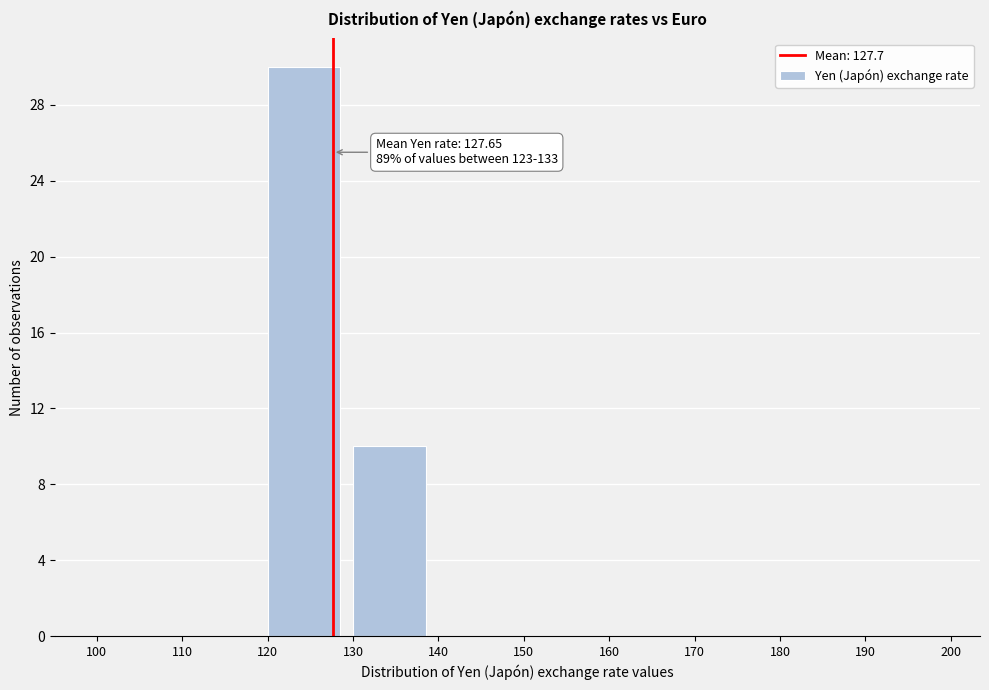

Over which range of the x-axis is the bar tallest?

120 to 130